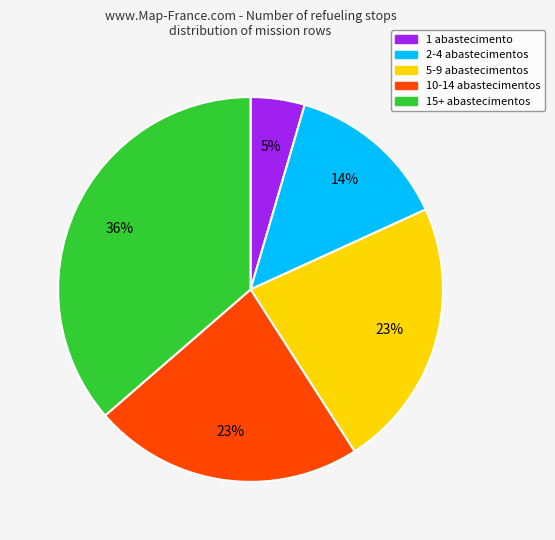

What is the ratio of the value at 2-4 abastecimentos to the value at 10-14 abastecimentos?

0.6